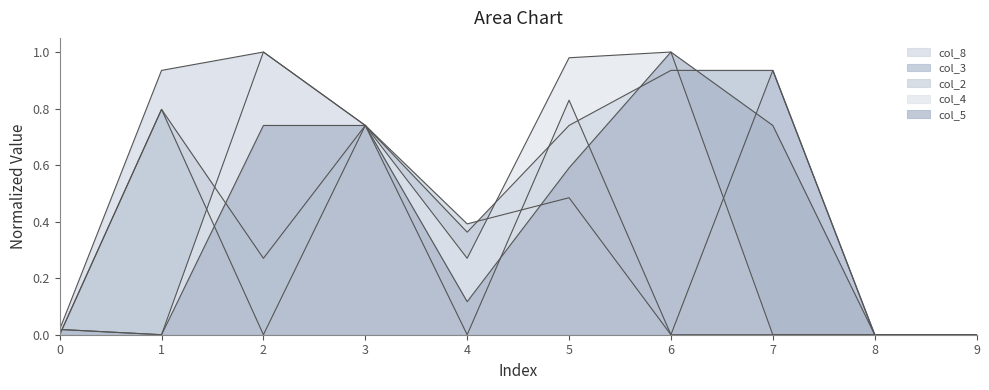

Which series ends up on top after the final intersection of col_3 and col_4?

col_3